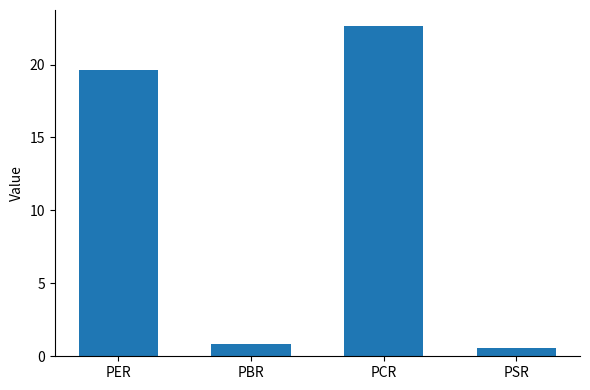

Where is the data nearest to the value 11?

PER